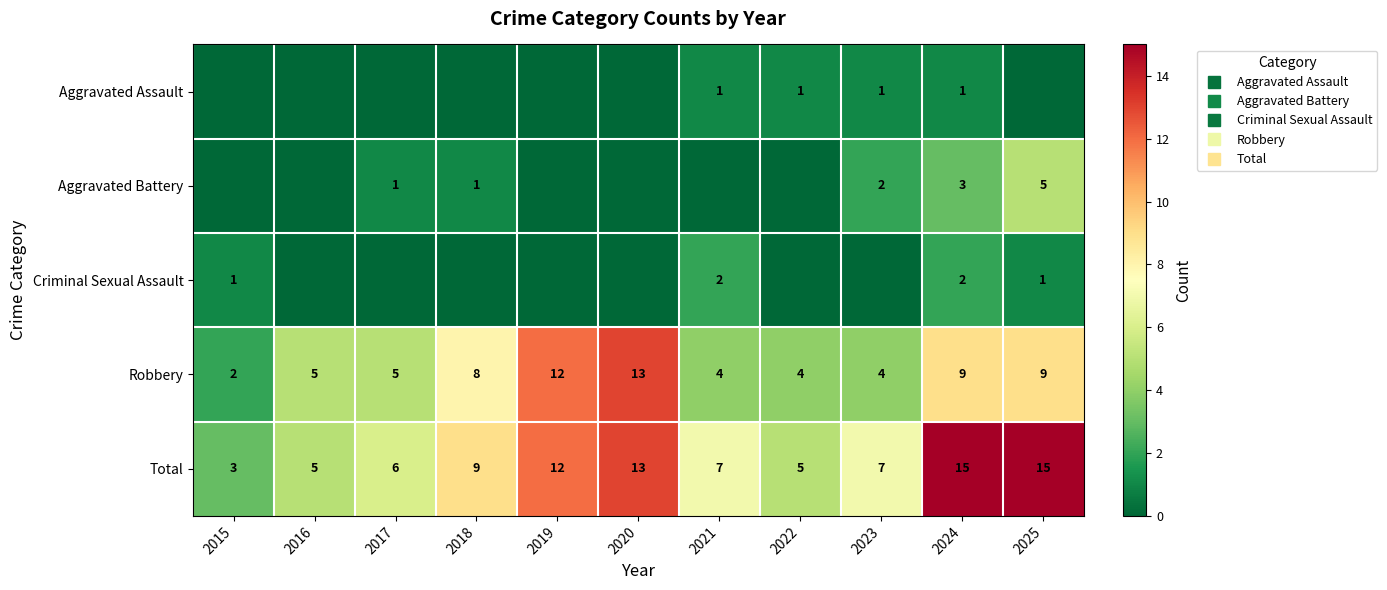

What is the maximum value shown in the chart?

15